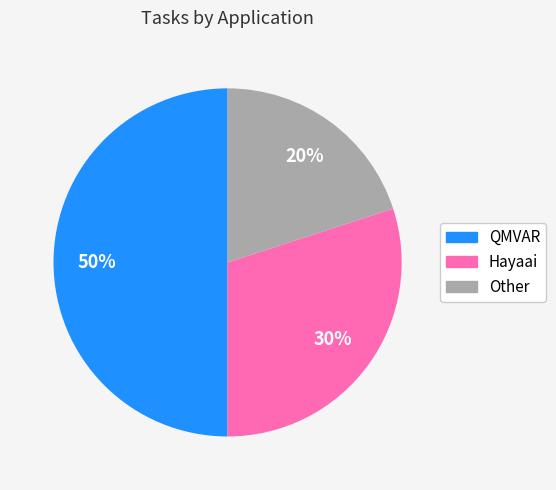

Count the number of slices in the pie.

3